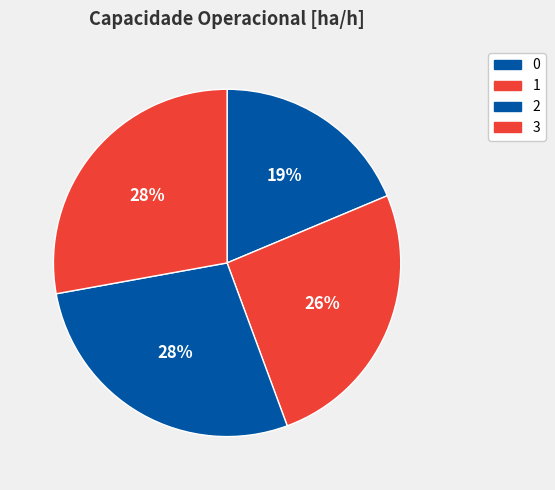

Does any single category account for the majority?

No